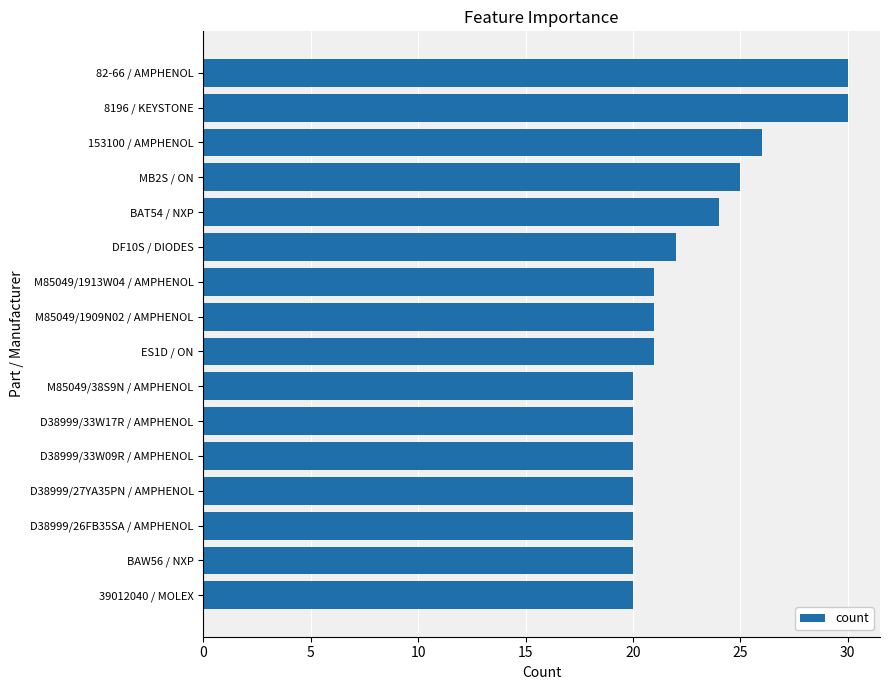

Is it true that the value at D38999/27YA35PN / AMPHENOL is 27?

False